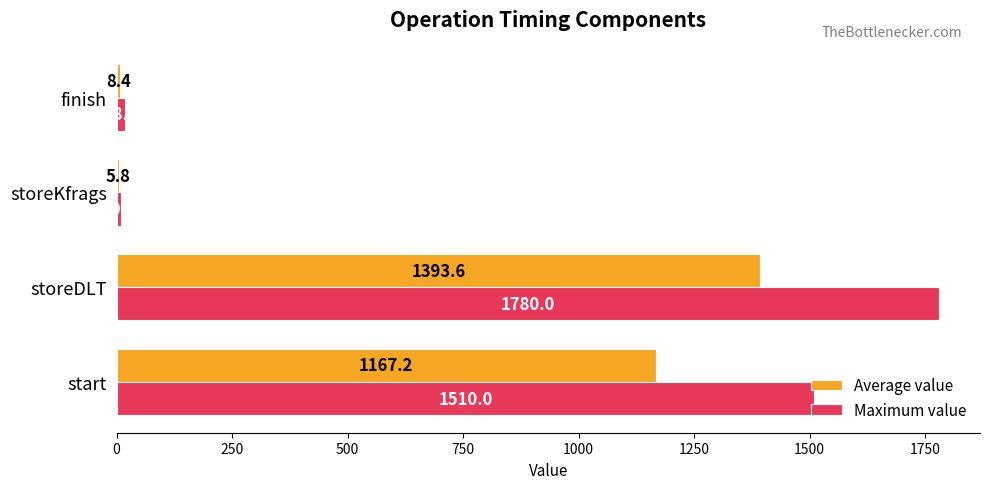

The value of Maximum value at storeKfrags is 10.0. True or false?

True